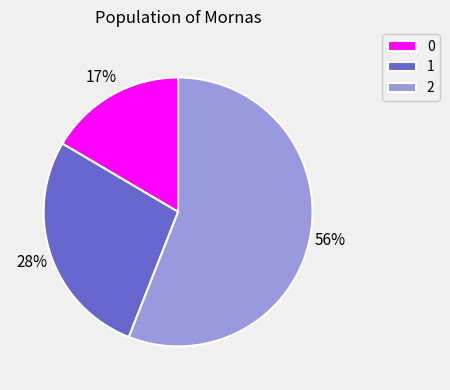

What is the largest slice in the pie chart?

2